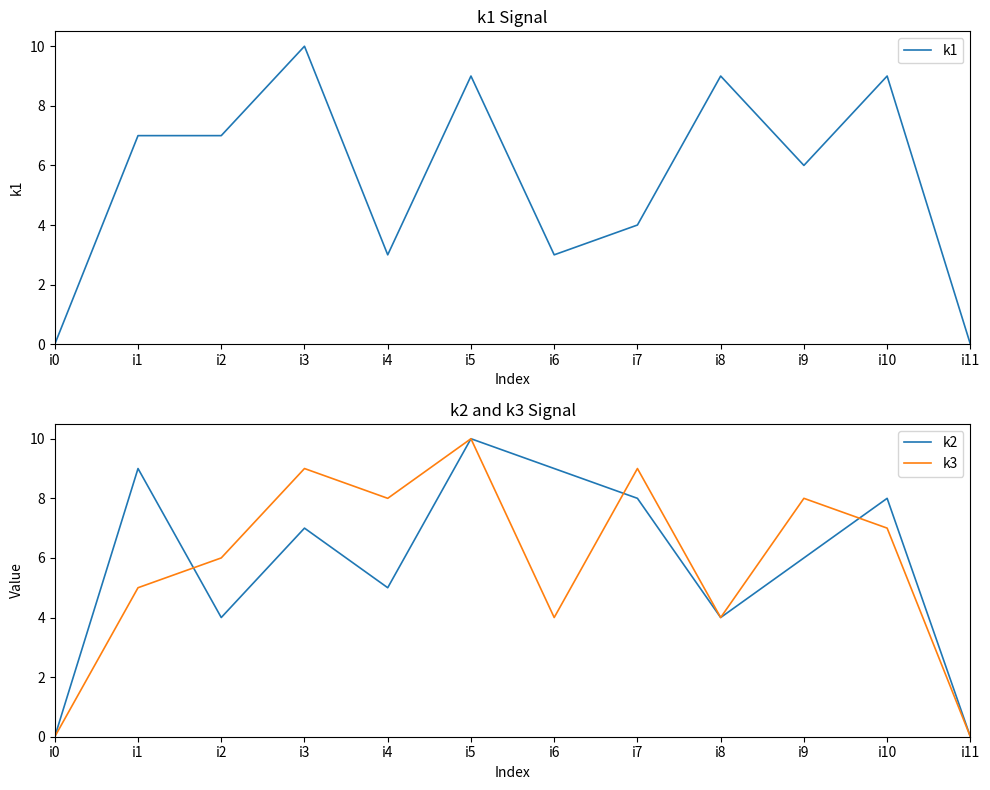

Rank the series by their maximum value, from lowest to highest.

k1, k2, k3